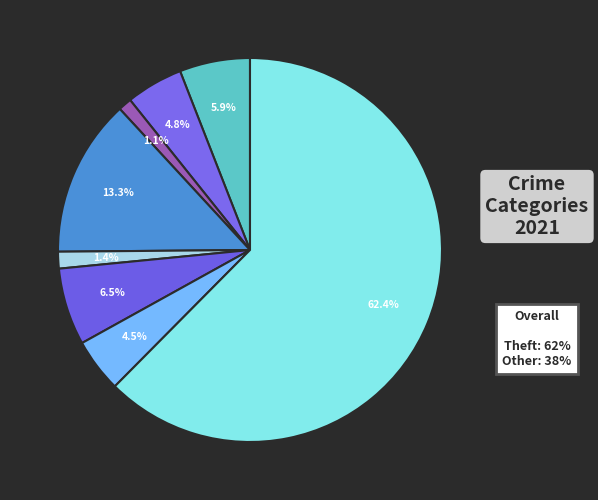

Count the number of slices in the pie.

8